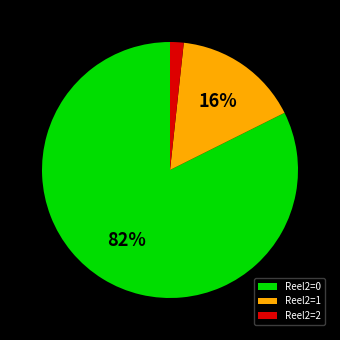

What is the majority slice?

Reel2=0